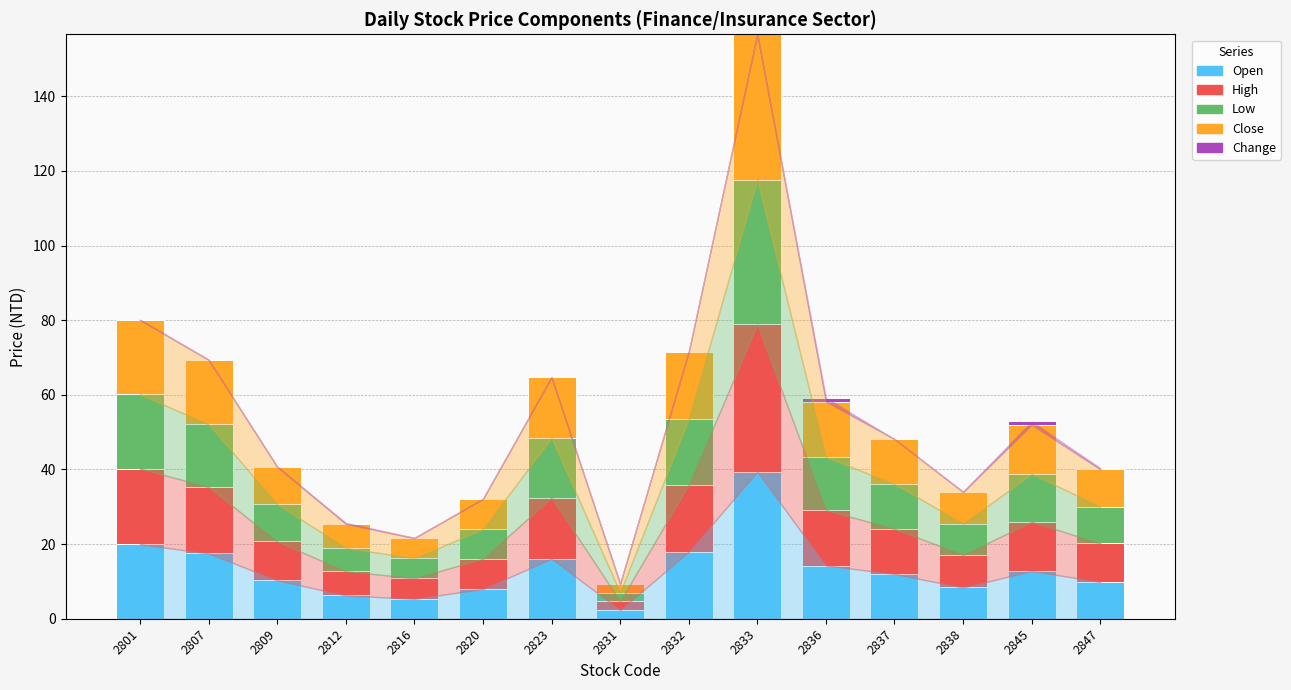

At which category is the sum across all series the highest?

2833